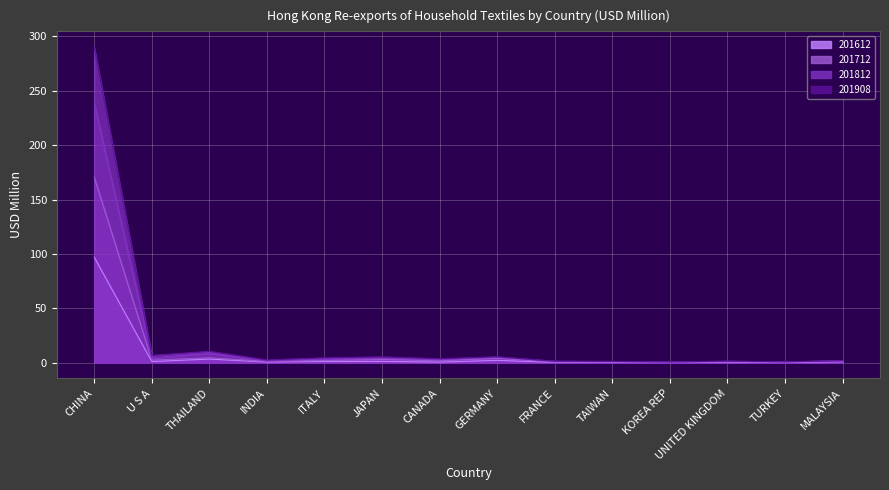

True or false: 201712 and 201812 intersect in this chart.

False